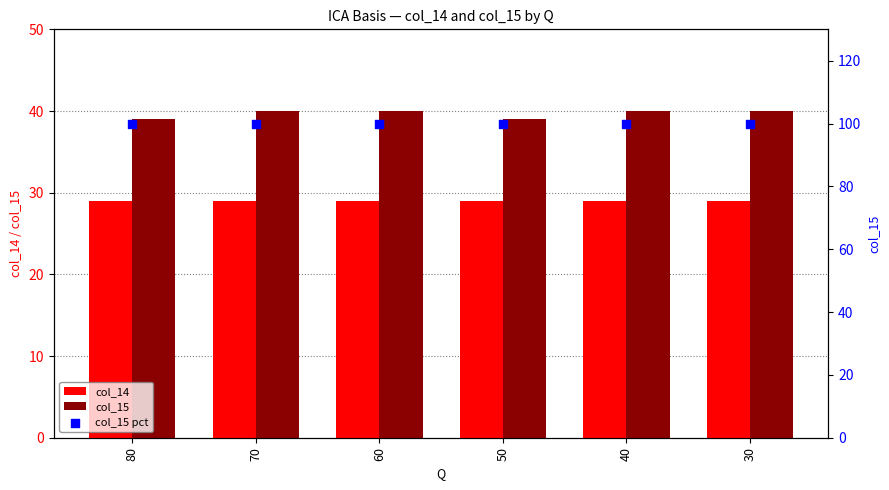

At which category is the sum across all series the highest?

70